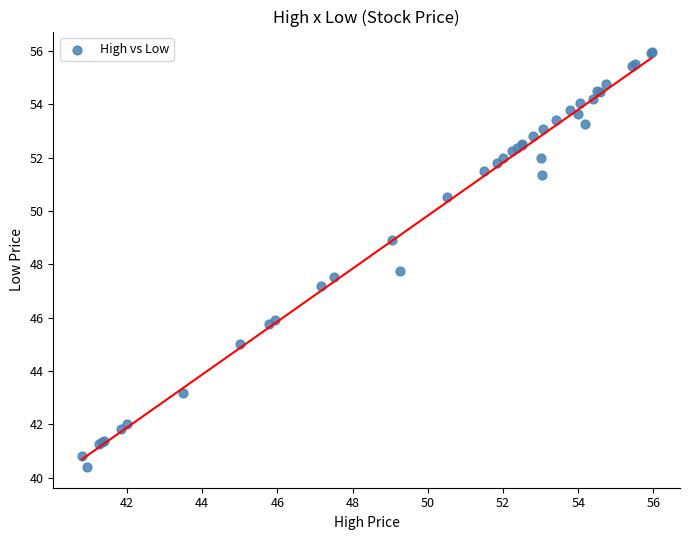

What Y value in the scatter plot is closest to 48?

47.8